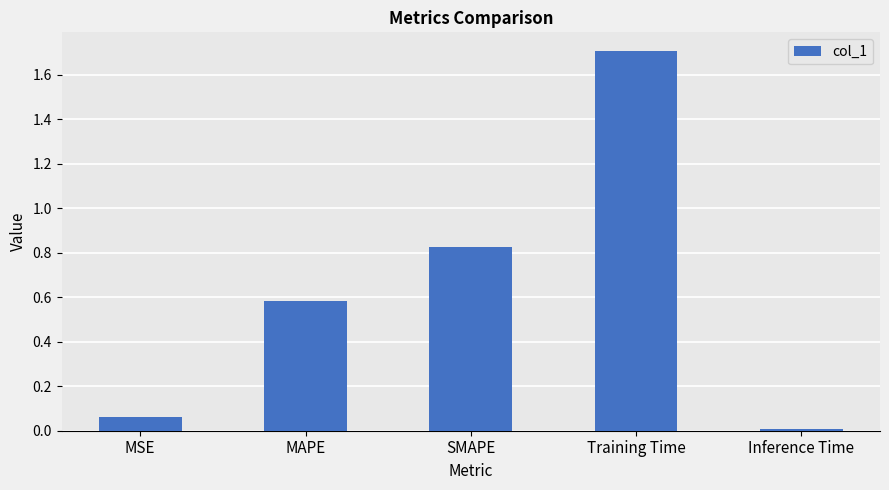

Rank the categories by value from highest to lowest.

Training Time, SMAPE, MAPE, MSE, Inference Time